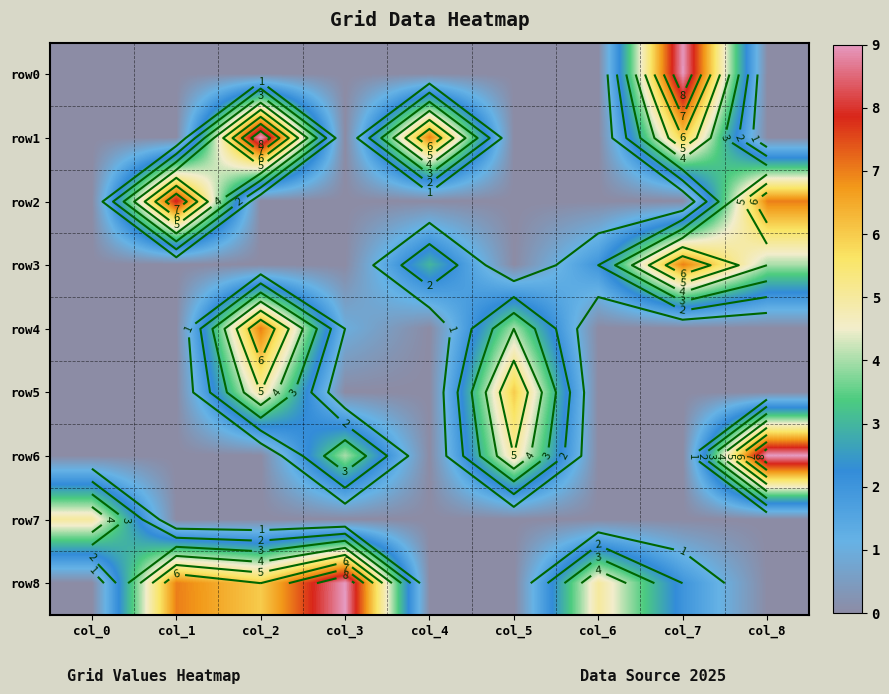

How many row1 values are between 0 and 6?

7